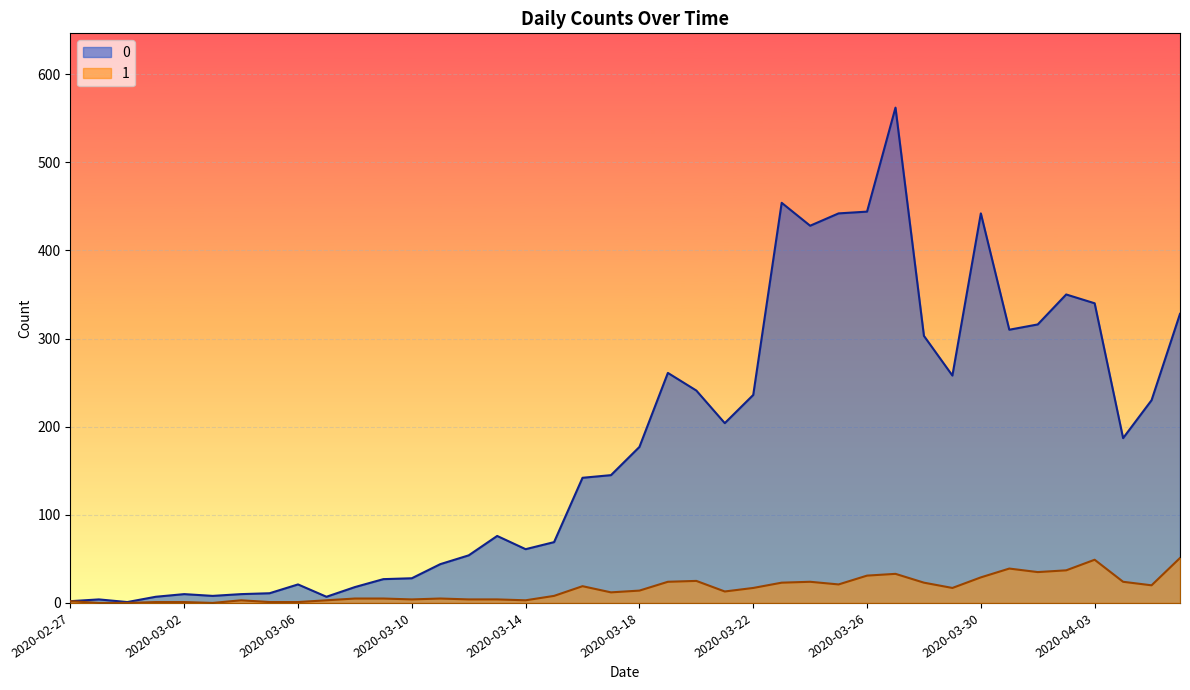

Is it true that 1 equals 17 at 2020-03-22?

True